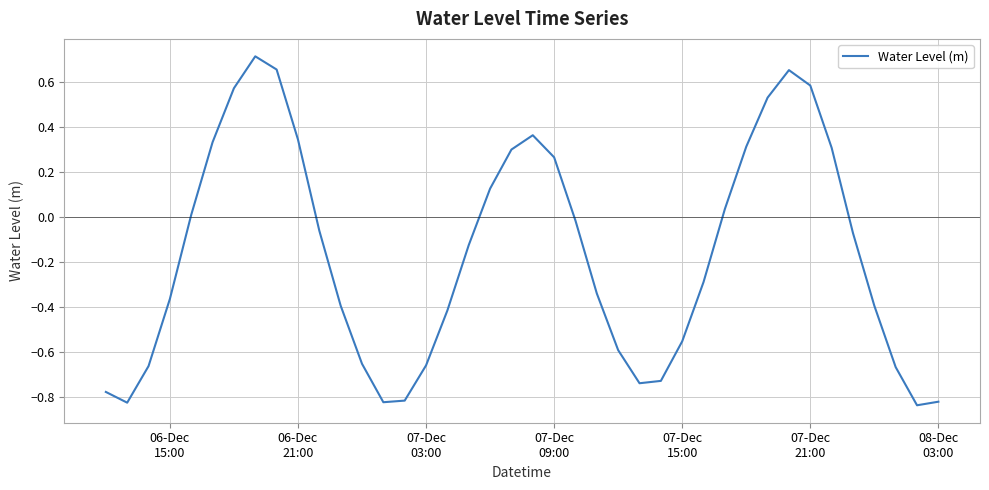

What is the difference between the maximum and minimum values?

1.6